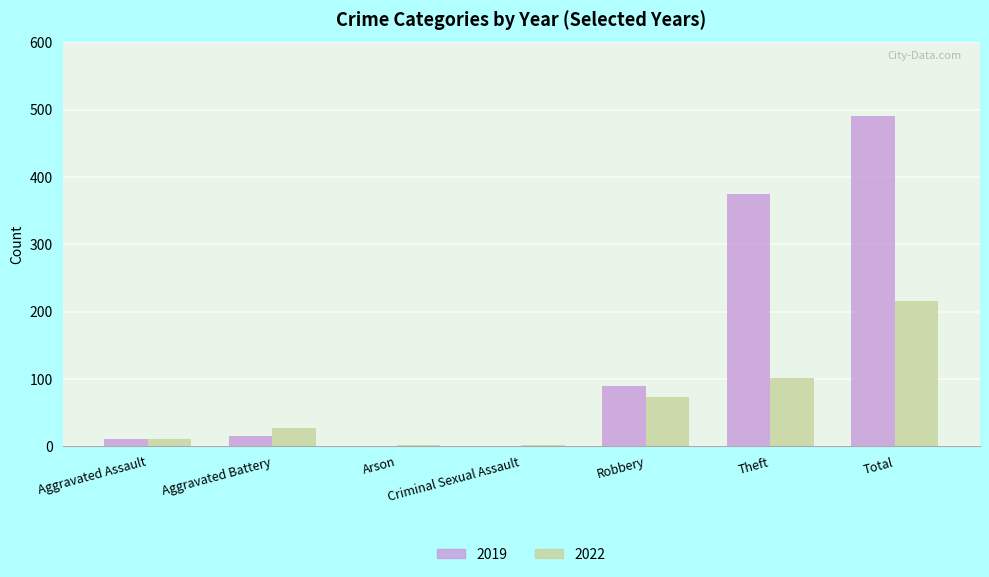

Is the value of 2022 at Aggravated Battery greater than the value of 2019 at Arson?

Yes